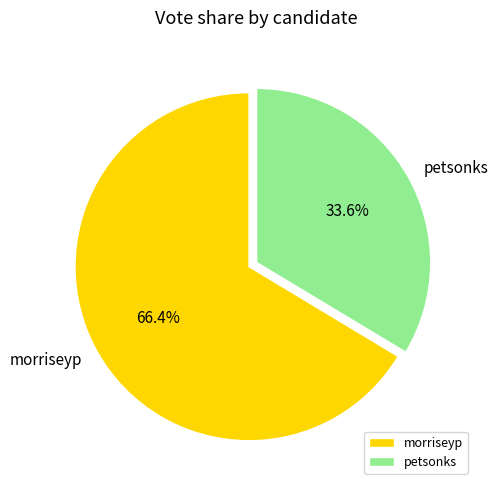

To the nearest percent, what portion does petsonks represent?

34%